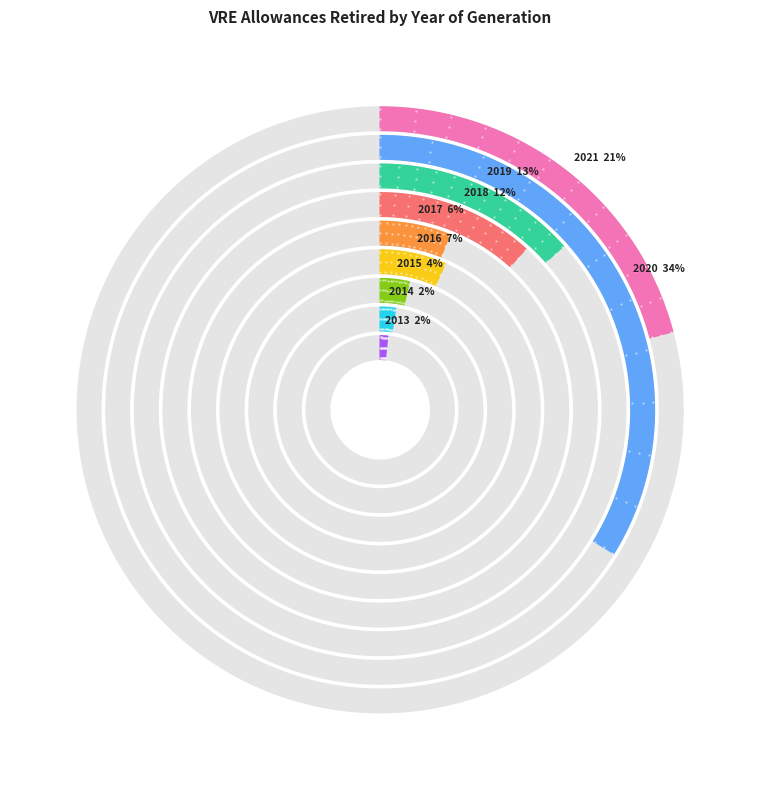

Does 2021 account for over 50% of the chart?

No